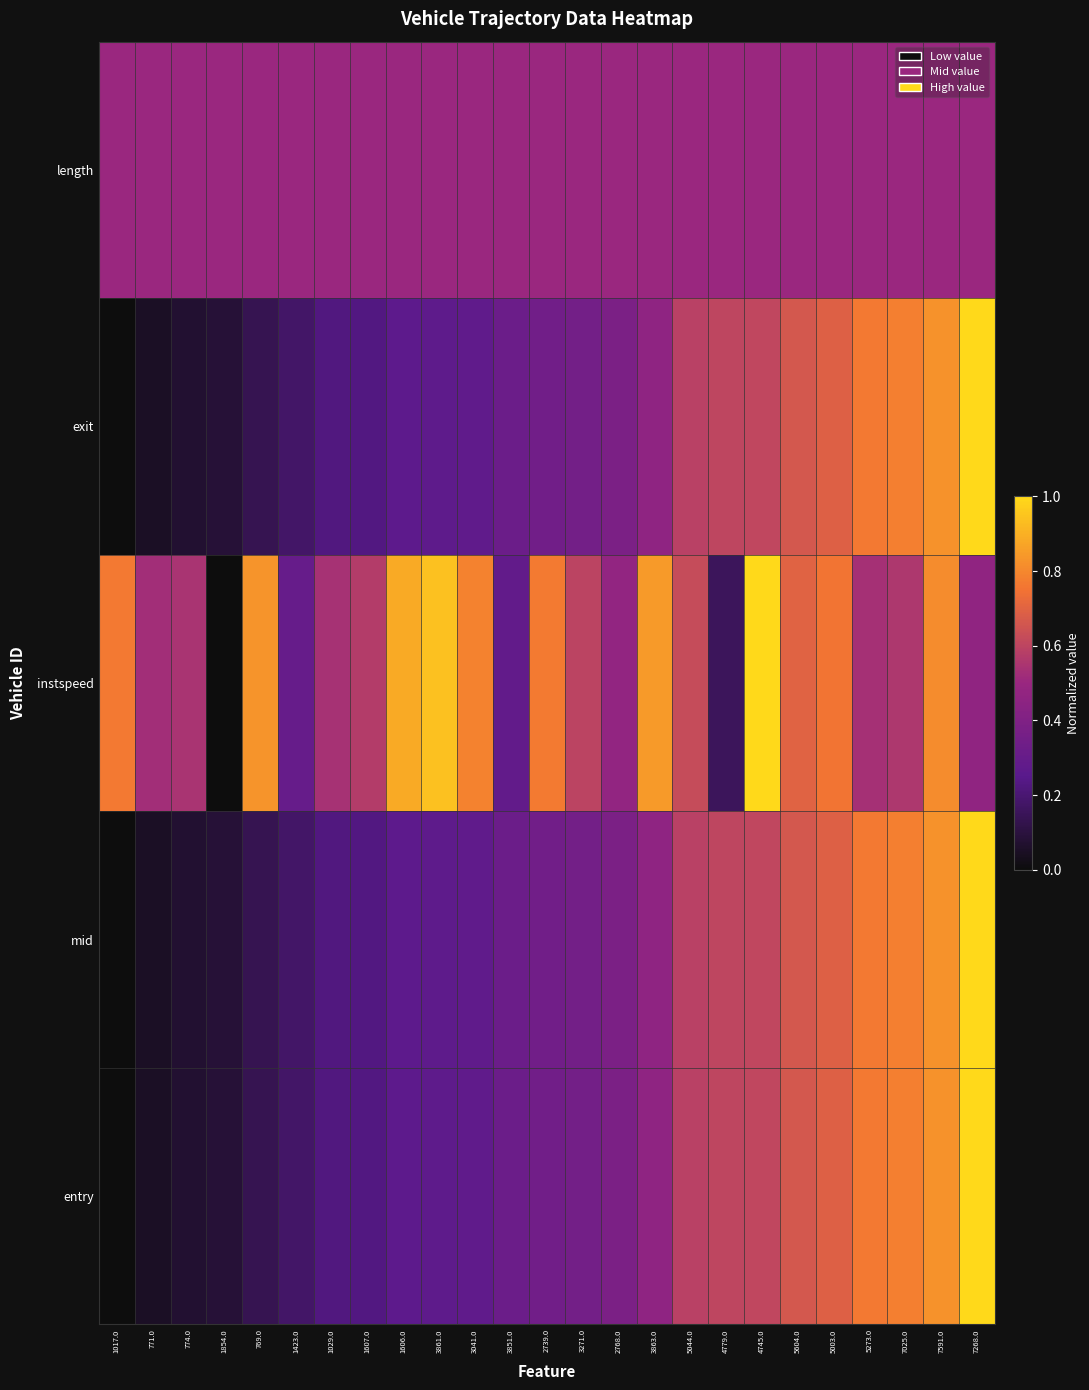

What is the total value across all series at 1029.0?

1.7